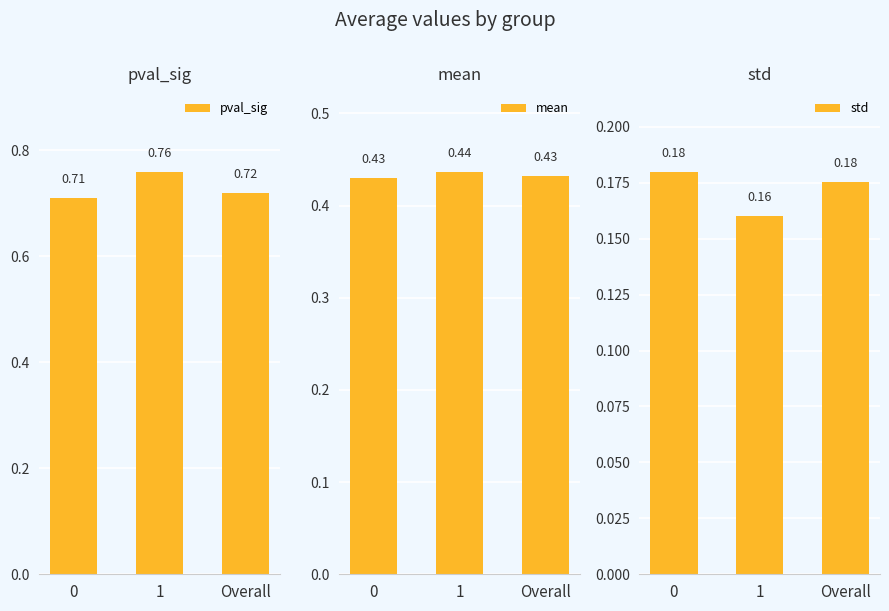

Does the chart contain stacked bars?

No